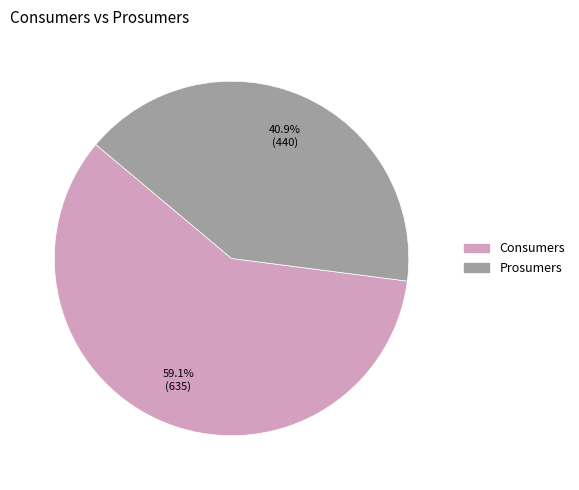

Is it true that Prosumers is 47% of the pie?

False